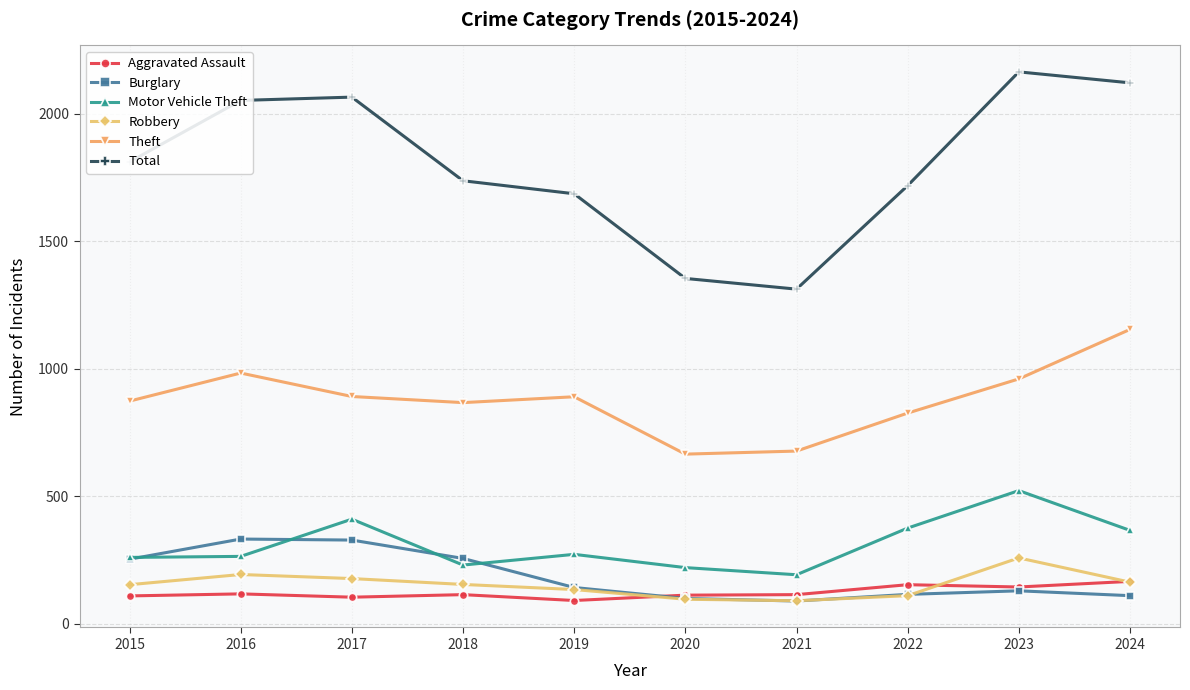

The Motor Vehicle Theft series shows 261 at 2015. True or false?

True